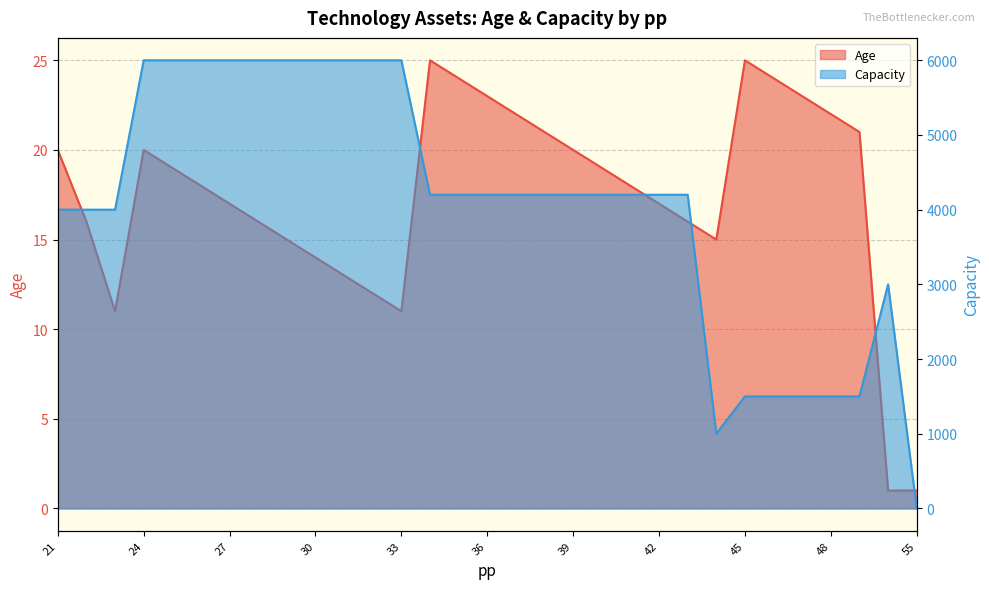

At which category is the sum across all series the highest?

24